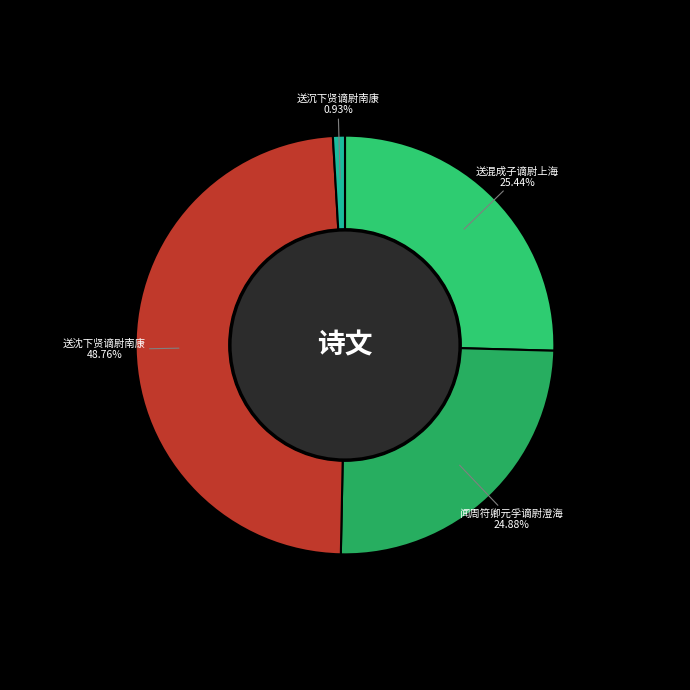

To the nearest percent, what portion does 送沉下贤谪尉南康 represent?

1%